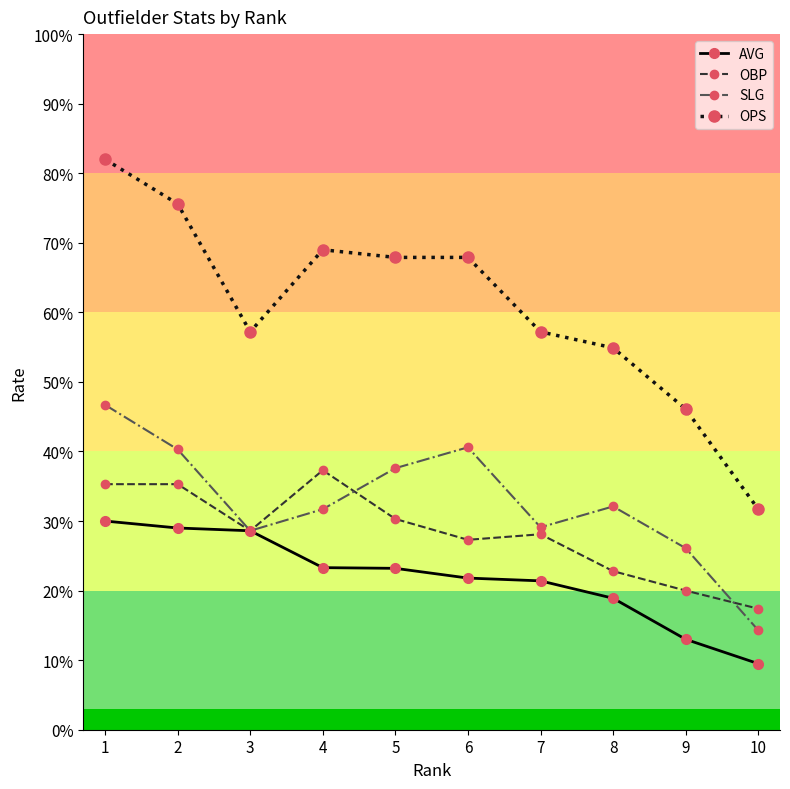

List the series in order of their peak value, lowest first.

AVG, OBP, SLG, OPS